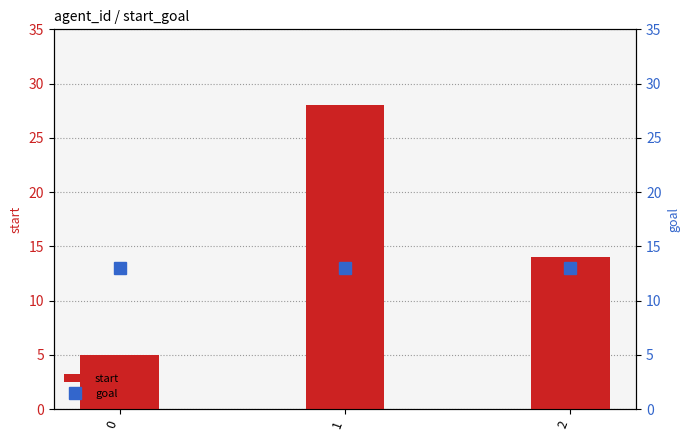

What is the minimum value for start?

5